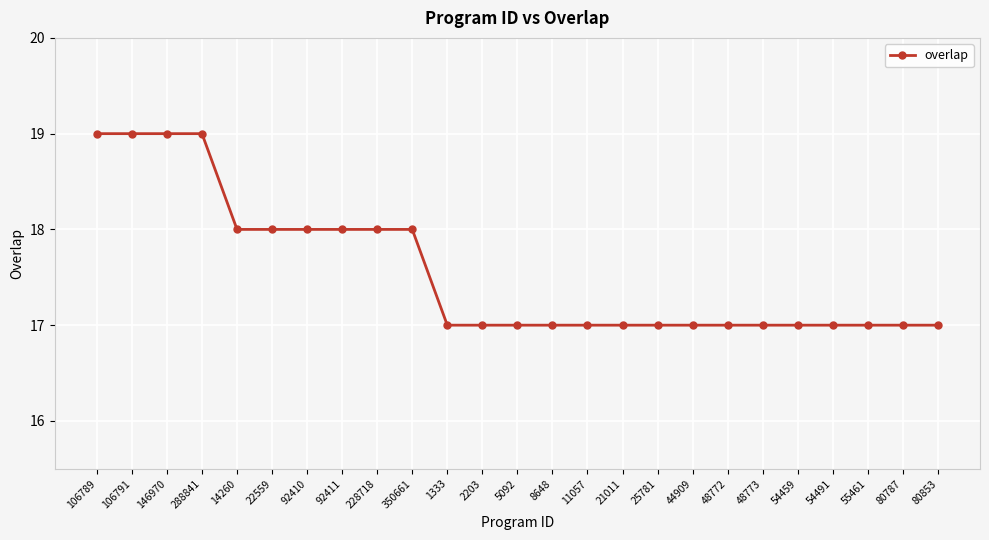

What is the greatest value displayed?

19